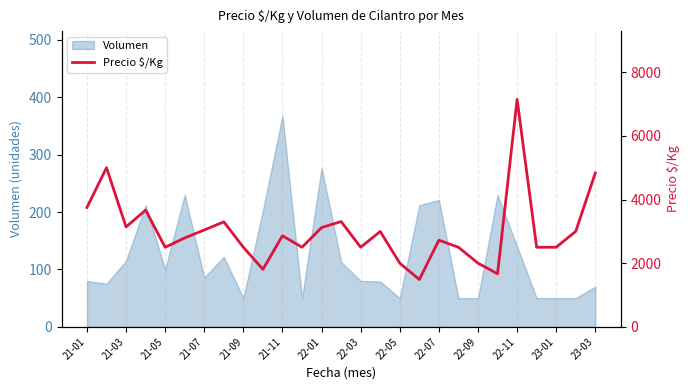

What is the maximum value shown in the chart?

7148